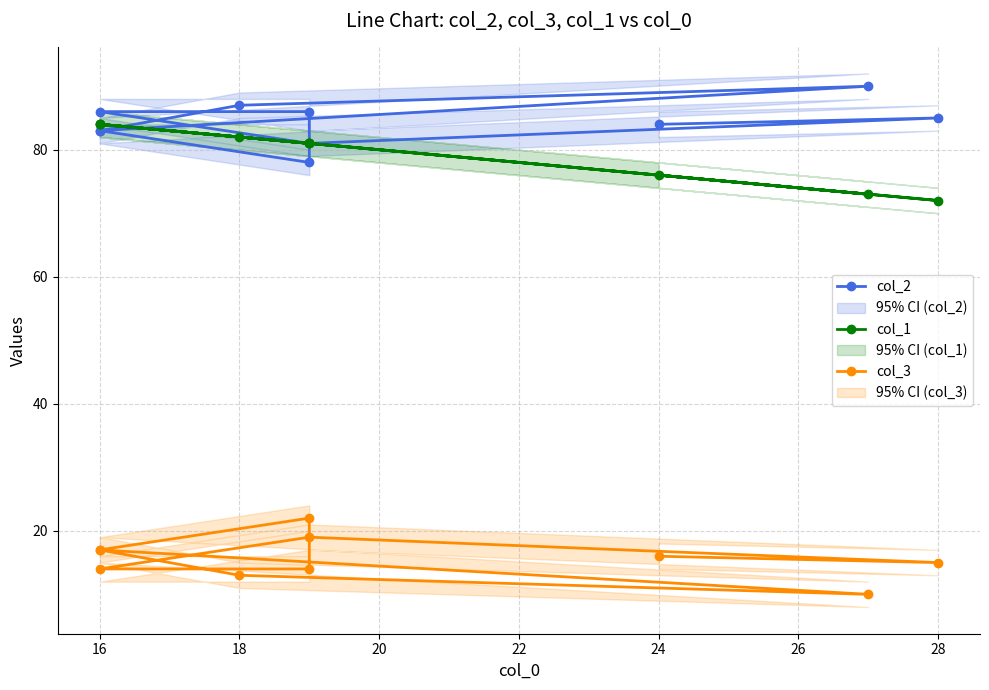

The col_1 series shows 42 at 24. True or false?

False